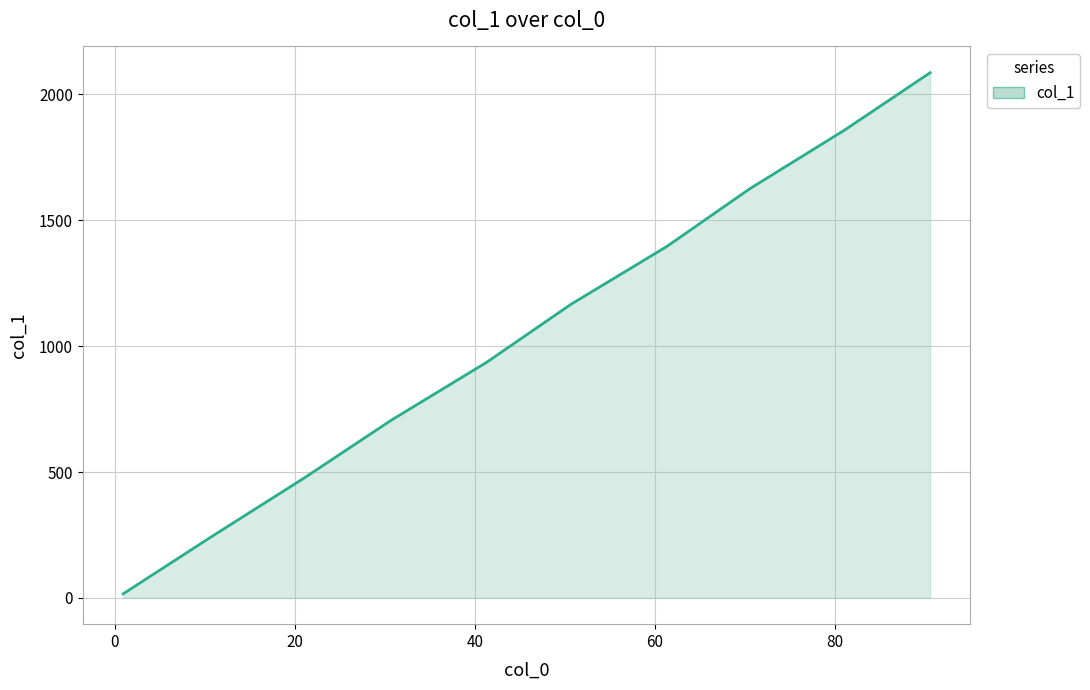

What is the greatest value displayed?

2086.2